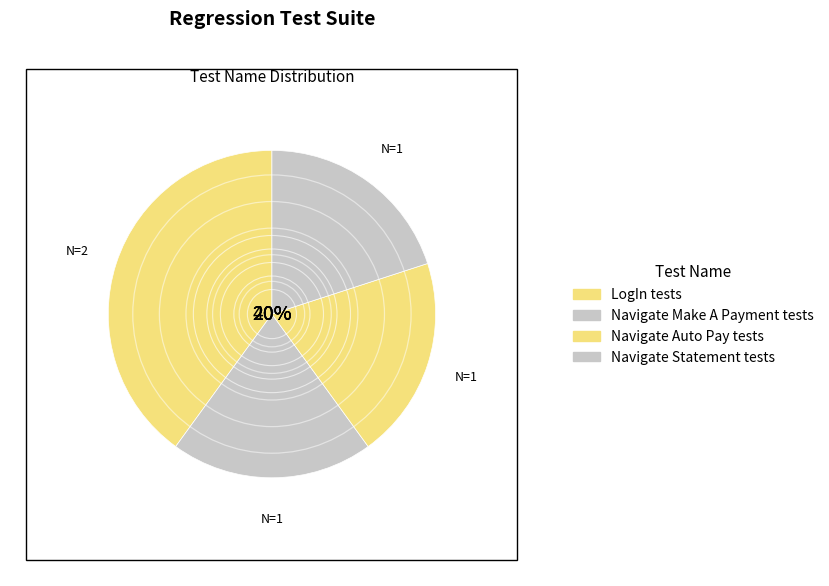

Do Navigate Make A Payment tests and Navigate Auto Pay tests together represent more than half of the pie?

No